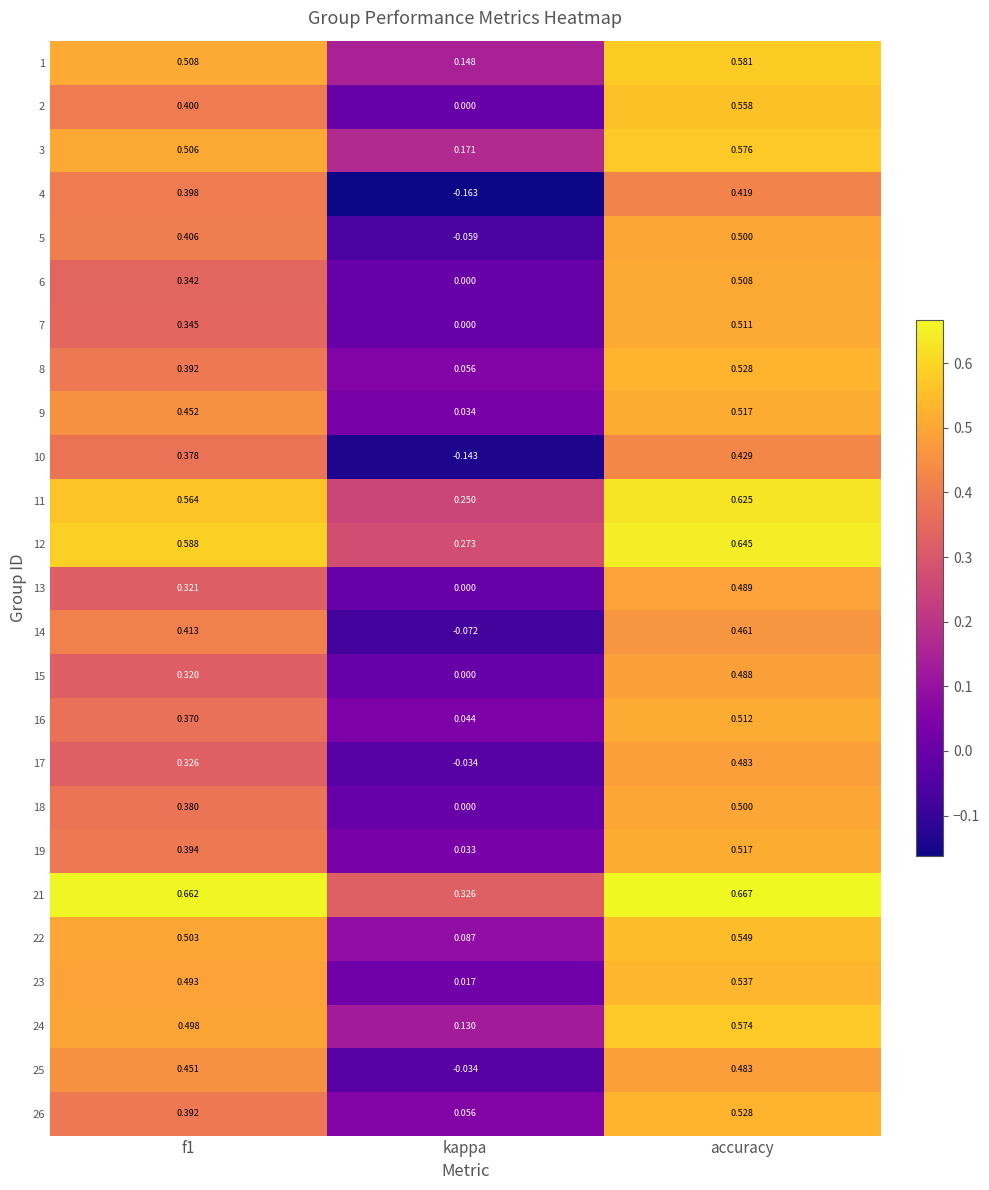

At which label does 14 reach its minimum?

kappa